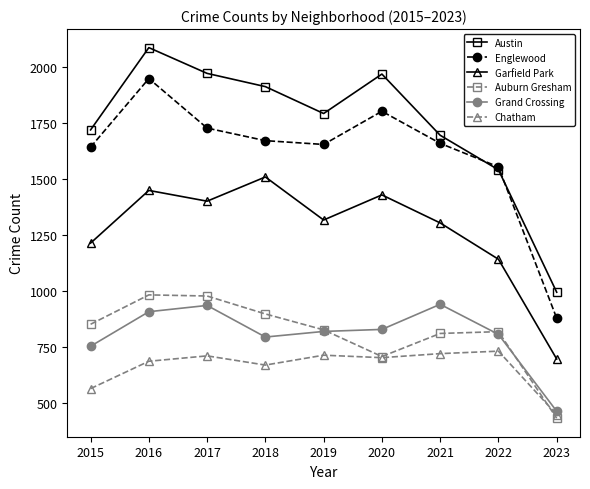

Rank the series at 2015 from highest to lowest value.

Austin, Englewood, Garfield Park, Auburn Gresham, Grand Crossing, Chatham